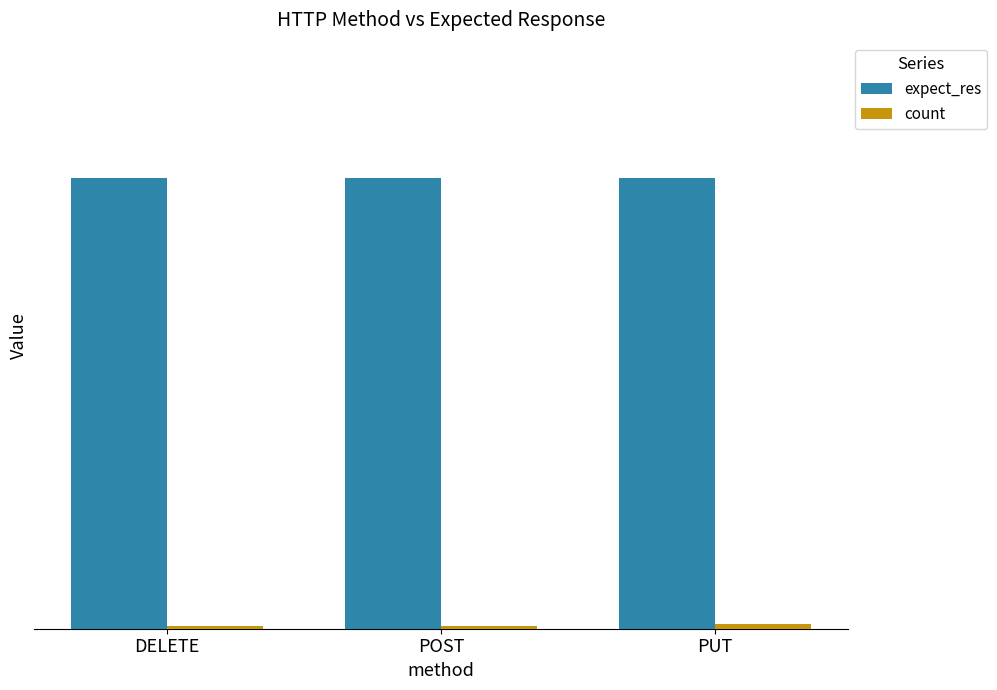

At which category is the sum across all series the highest?

PUT